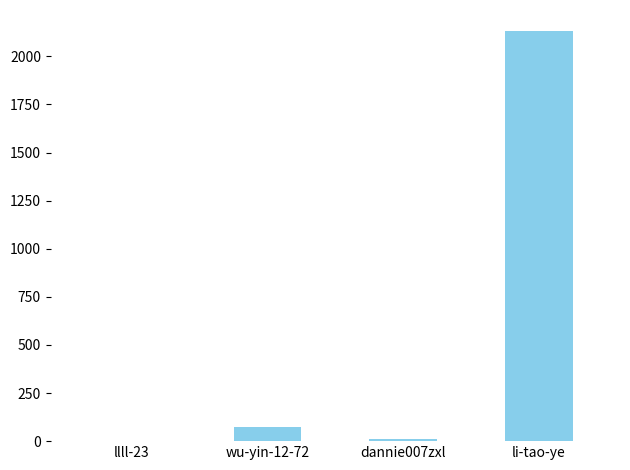

Reading left to right, list all the values displayed in this chart.

llll-23=0	wu-yin-12-72=74	dannie007zxl=12	li-tao-ye=2134